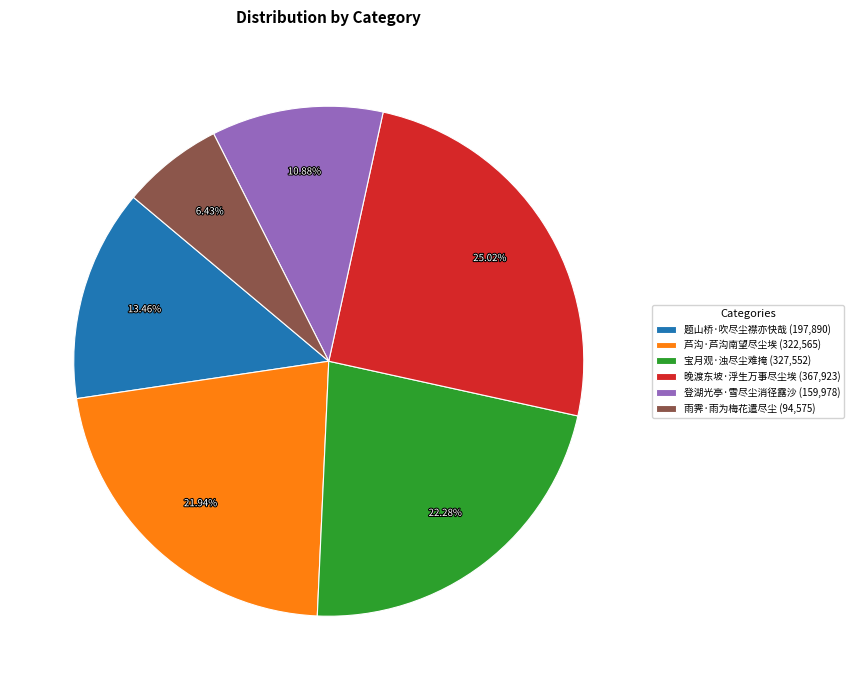

Between 题山桥·吹尽尘襟亦快哉 (197,890) and 晚渡东坡·浮生万事尽尘埃 (367,923), which is larger?

晚渡东坡·浮生万事尽尘埃 (367,923)